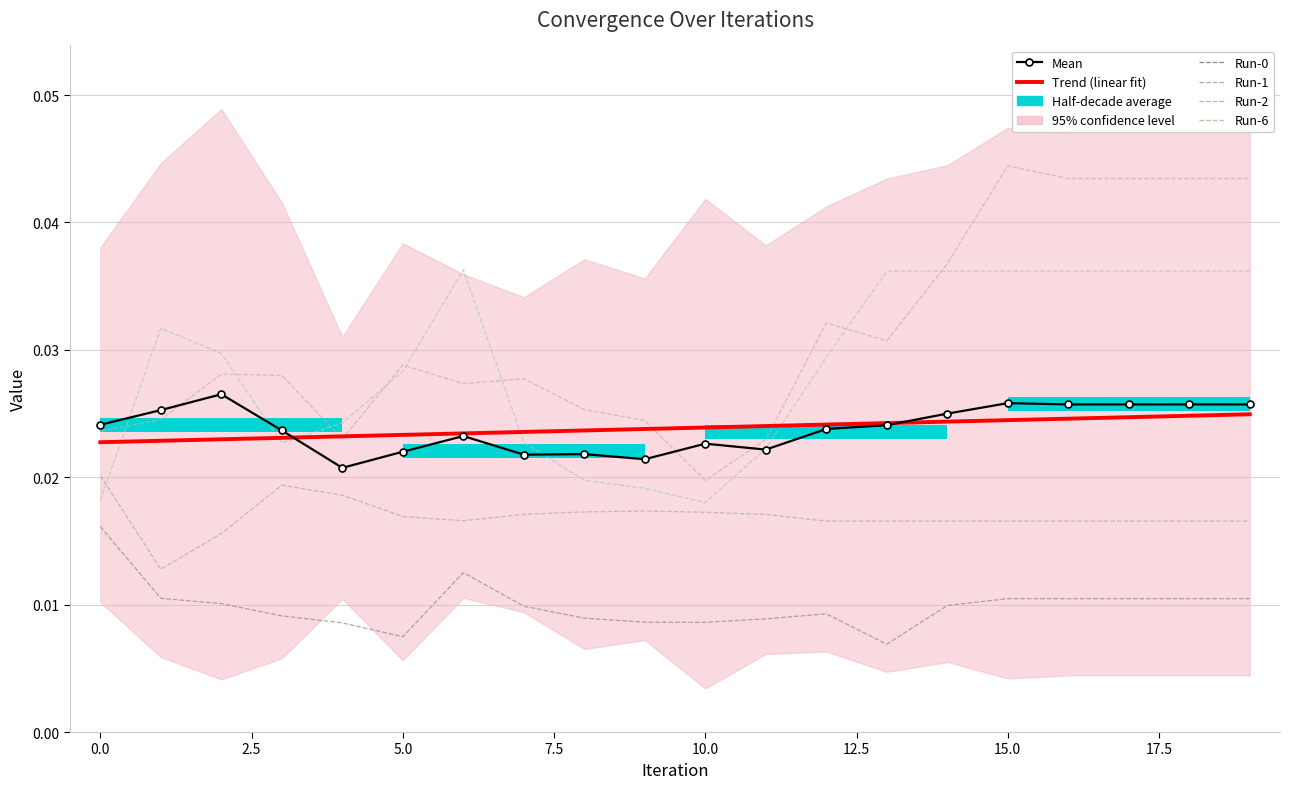

At which category is the sum across all series the highest?

15